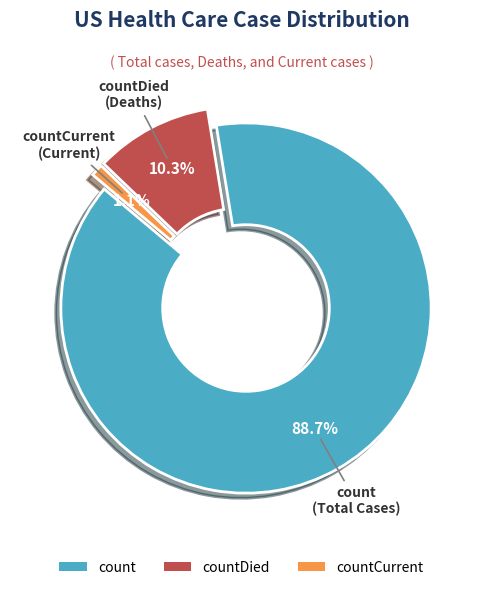

How many slices are in this pie chart?

3